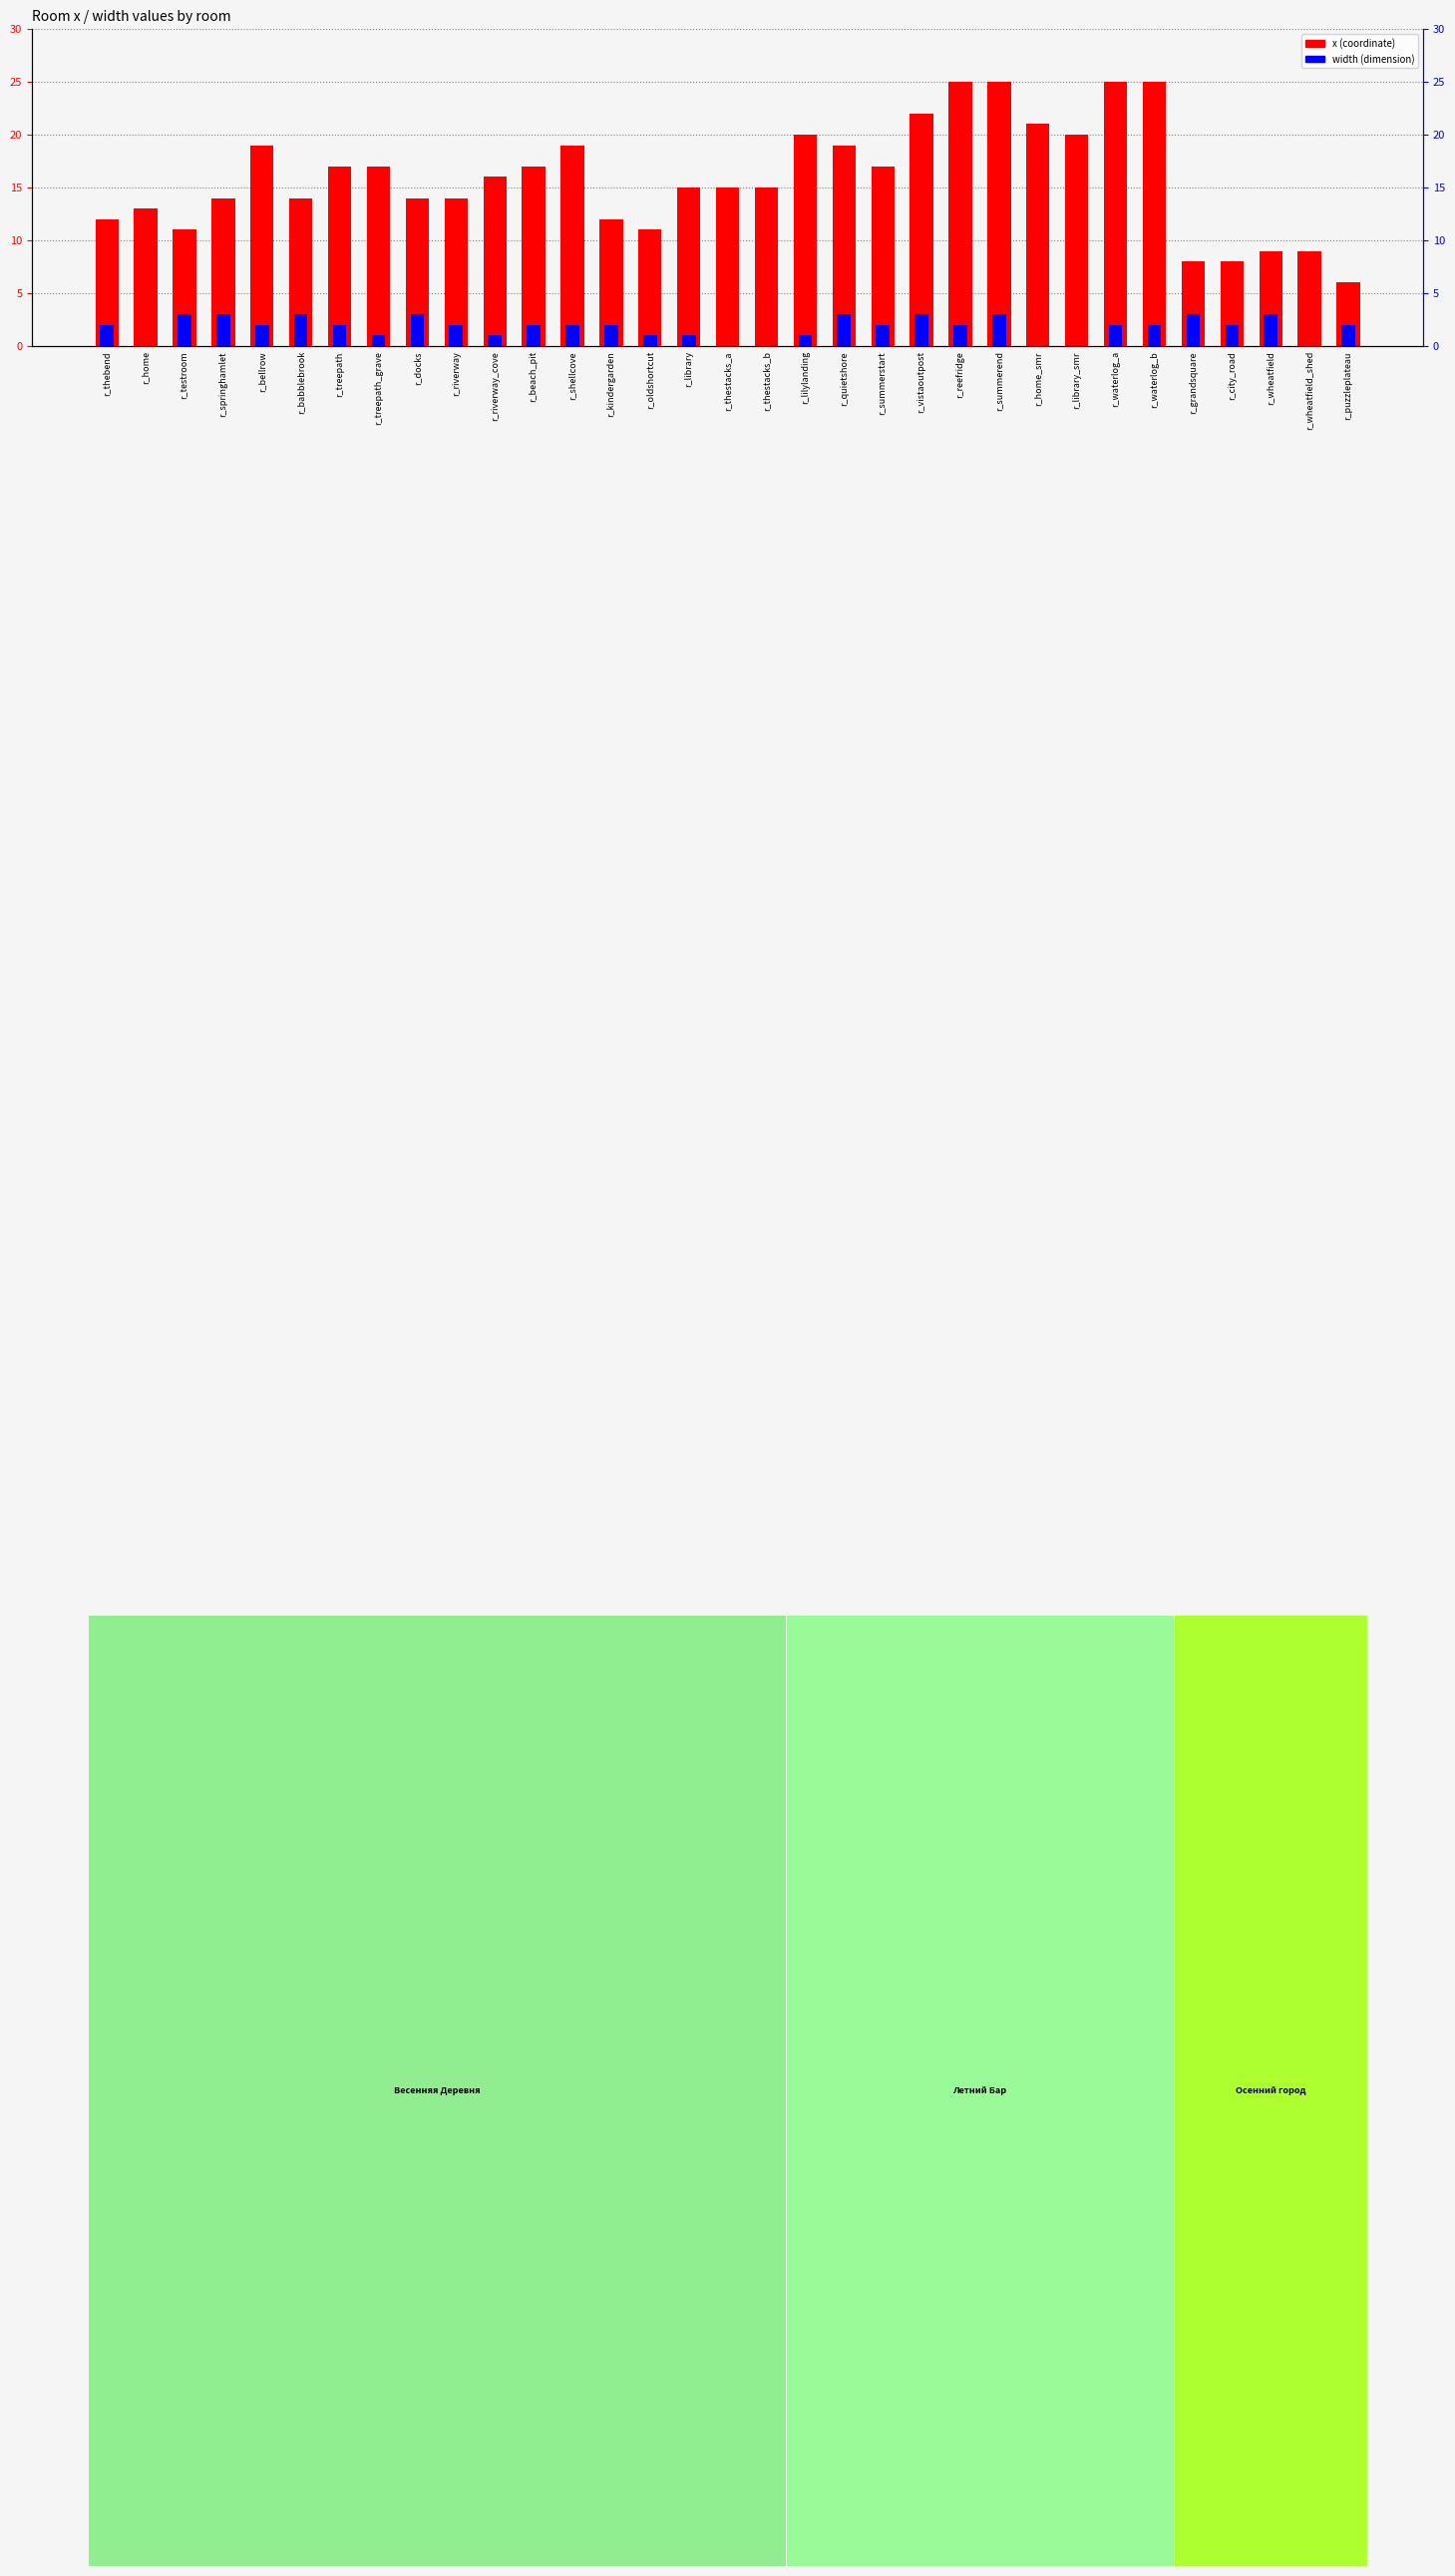

True or false: x has a value of 13 at r_home.

True